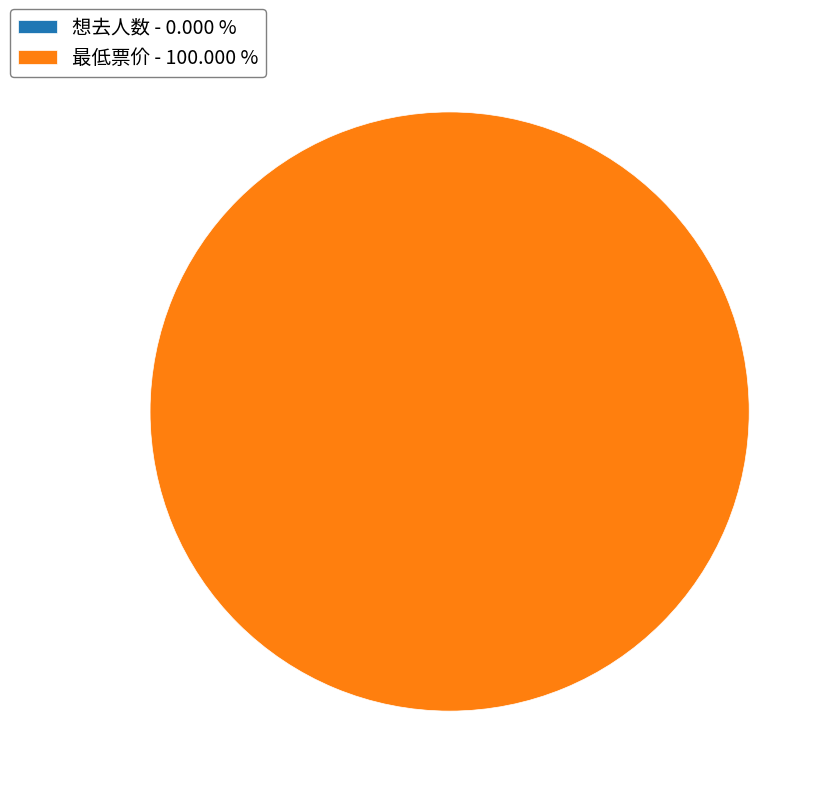

True or false: 最低票价 accounts for 99% of the total.

False